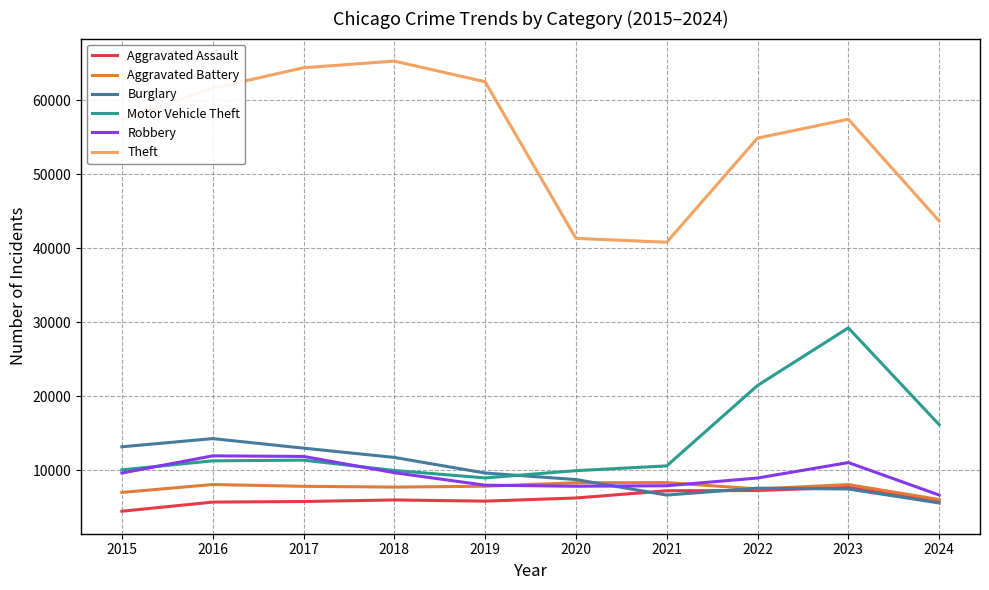

Which series has the largest range (max minus min)?

Theft